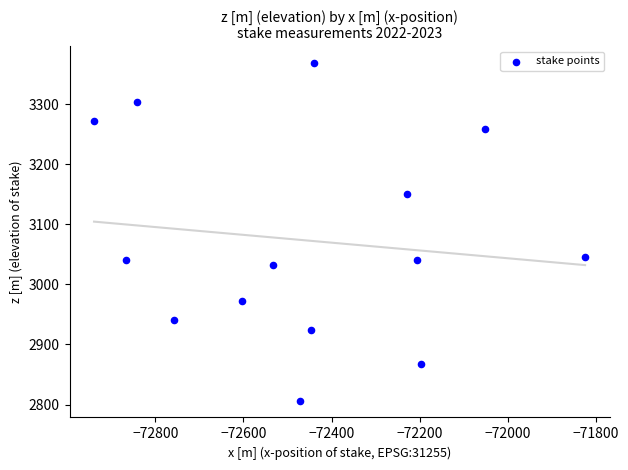

What is the range of X values (max minus min)?

1115.4